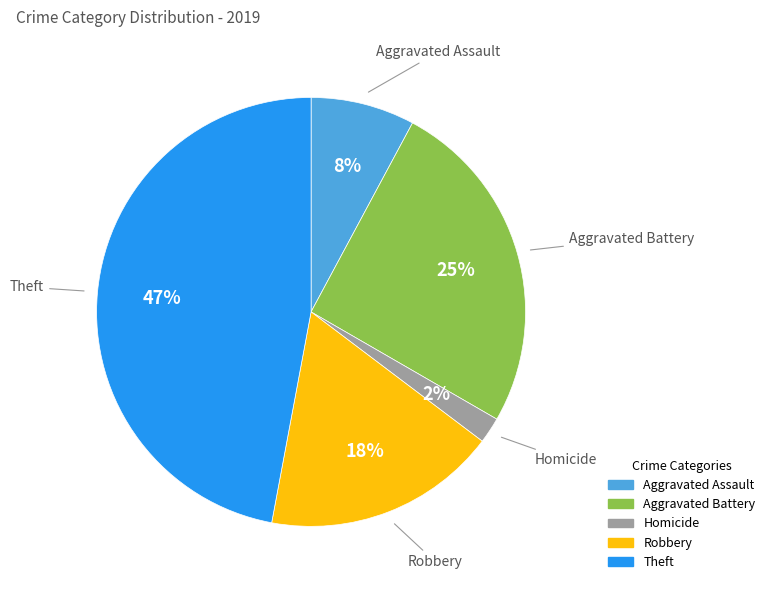

Which category has the biggest portion of the pie?

Theft